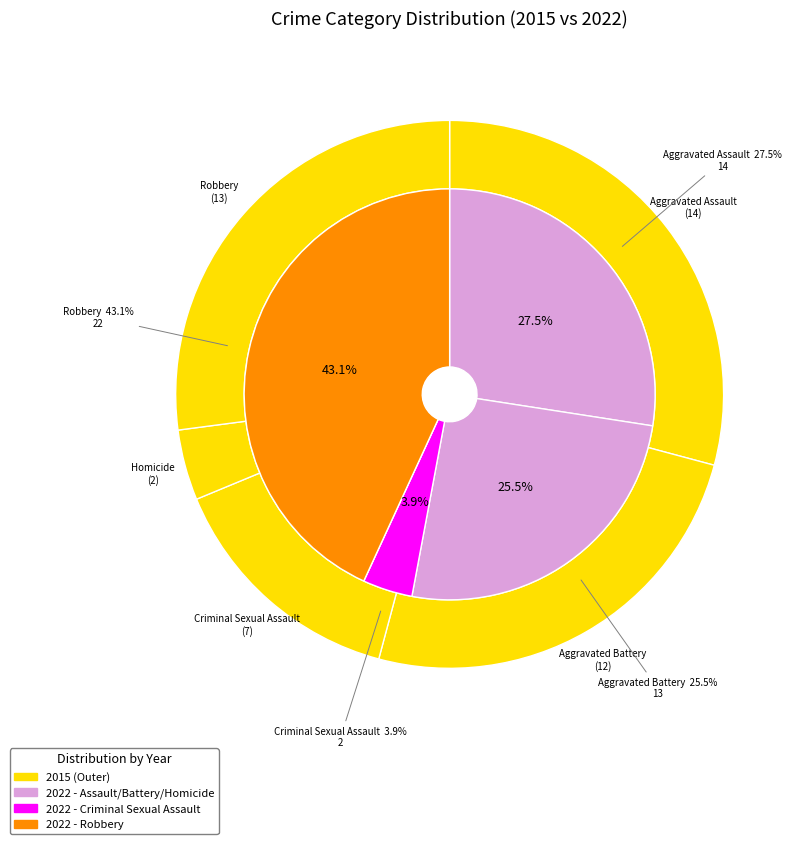

What percentage is the 4 slice, to the nearest percent?

43%